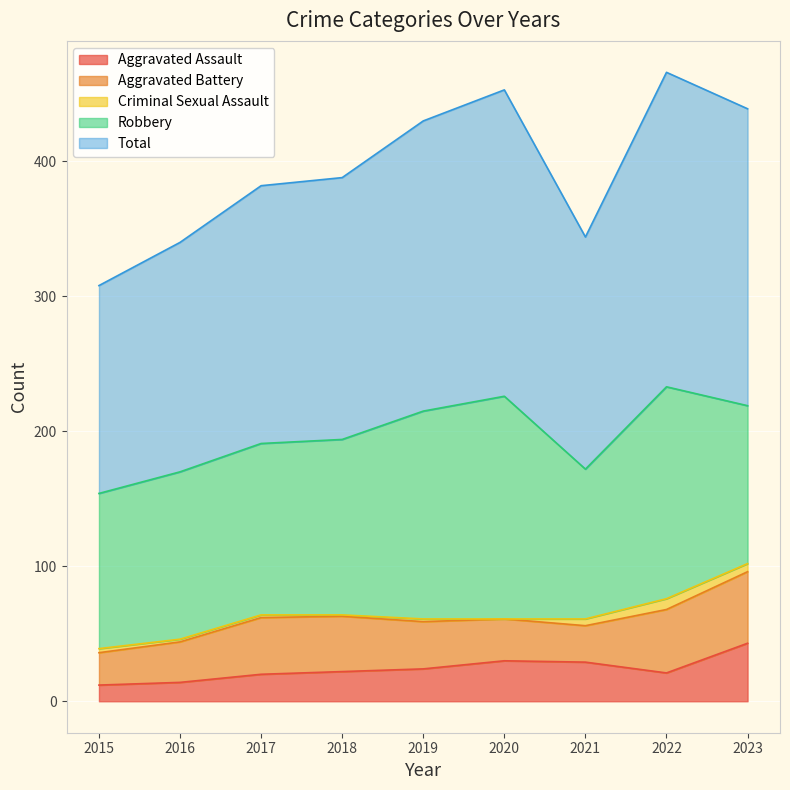

True or false: Total and Criminal Sexual Assault cross at least once.

False